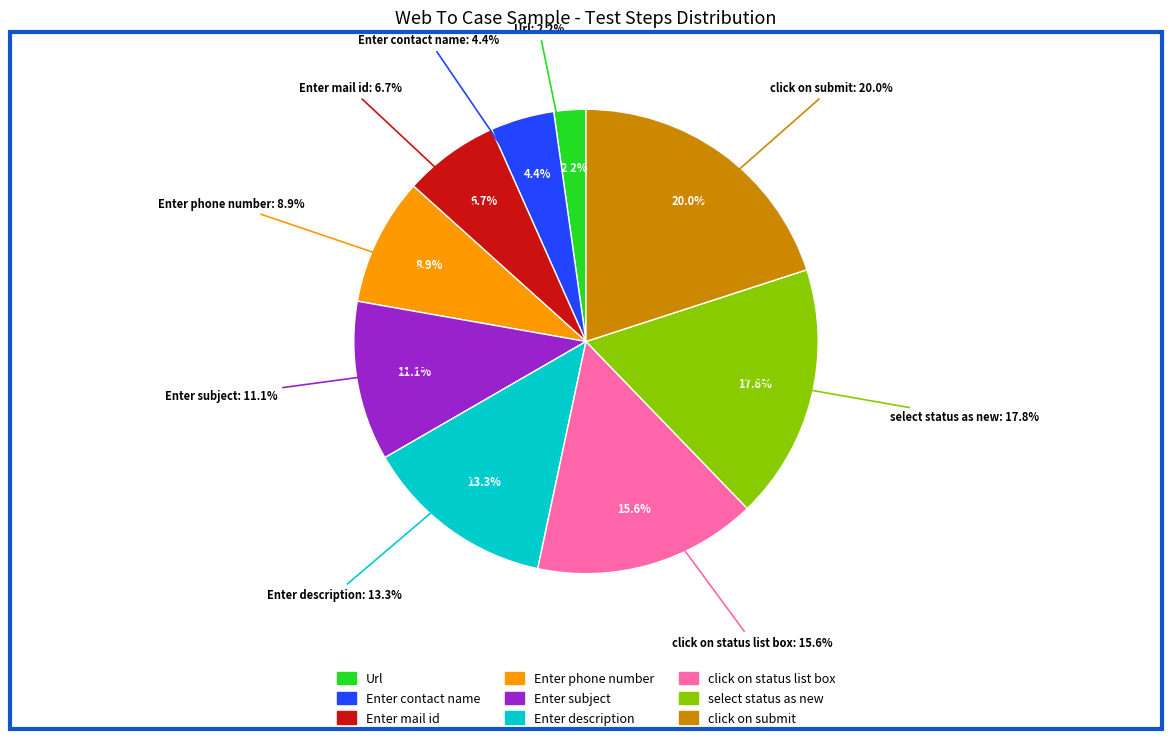

How many segments does this pie chart have?

9